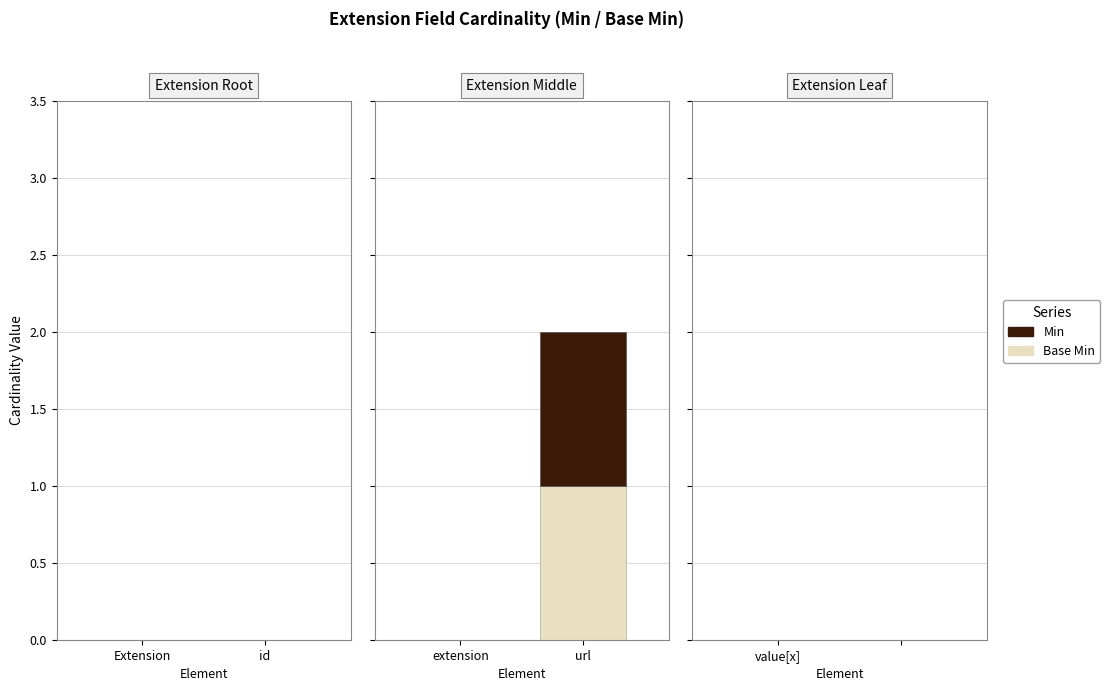

What are all the series names shown in the legend?

Min, Base Min